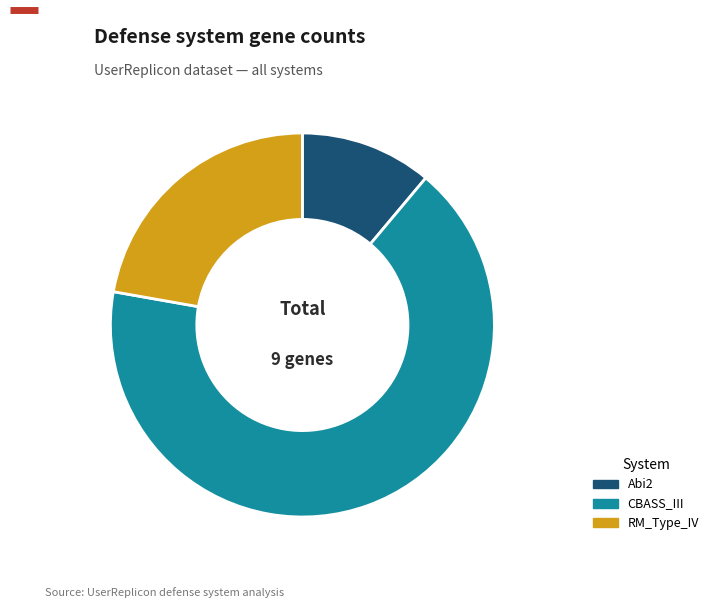

Which category has the biggest portion of the pie?

CBASS_III